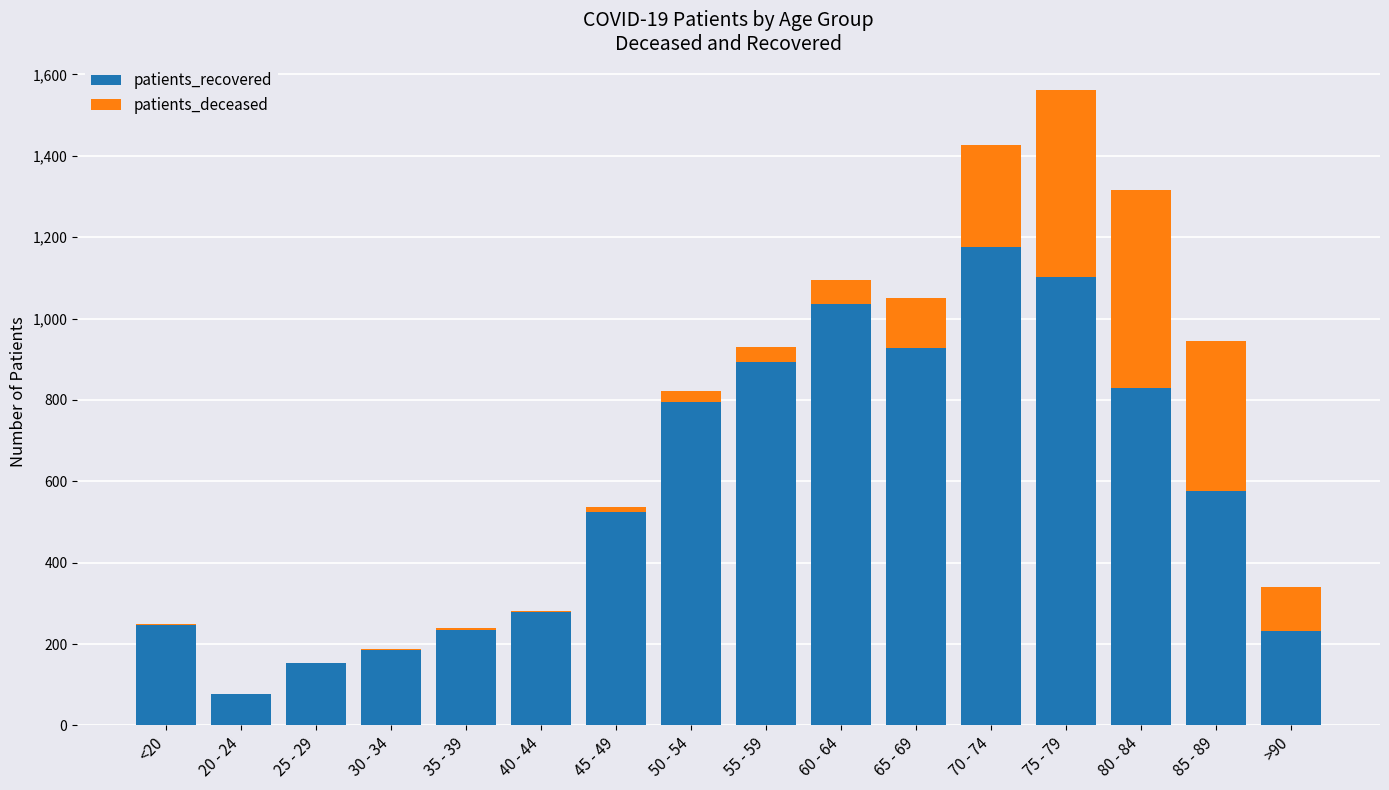

What is the maximum value for patients_recovered?

1175